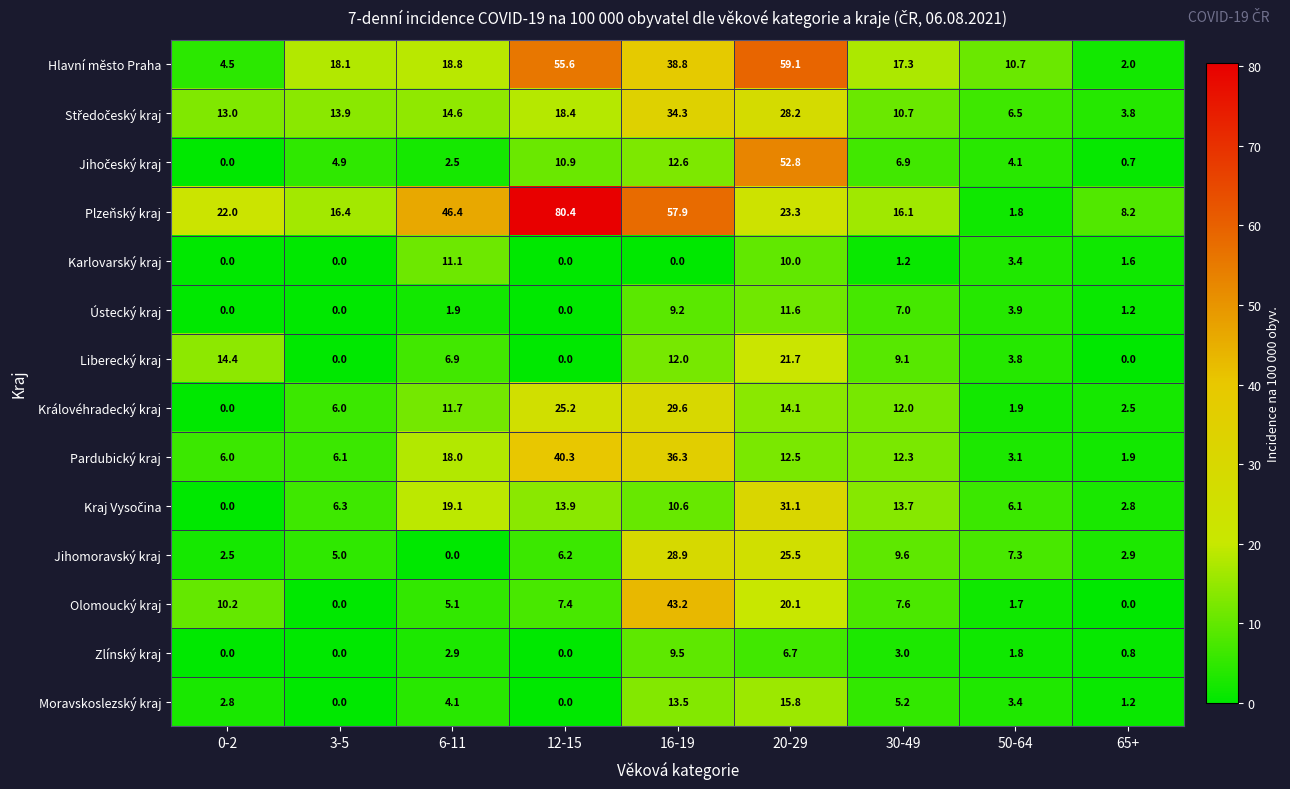

List the labels in order of Plzeňský kraj value, smallest first.

50-64, 65+, 30-49, 3-5, 0-2, 20-29, 6-11, 16-19, 12-15